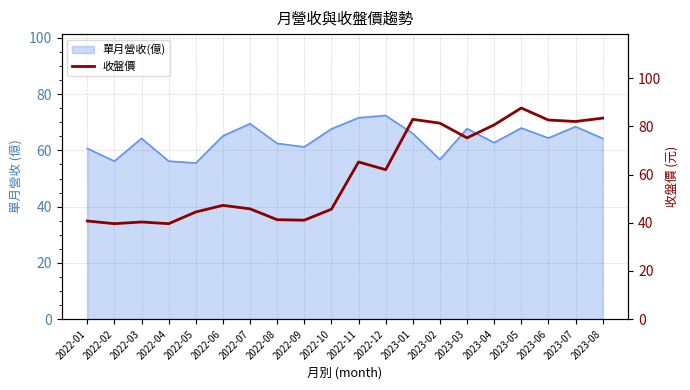

What is the maximum value for 單月營收(億)?

72.4